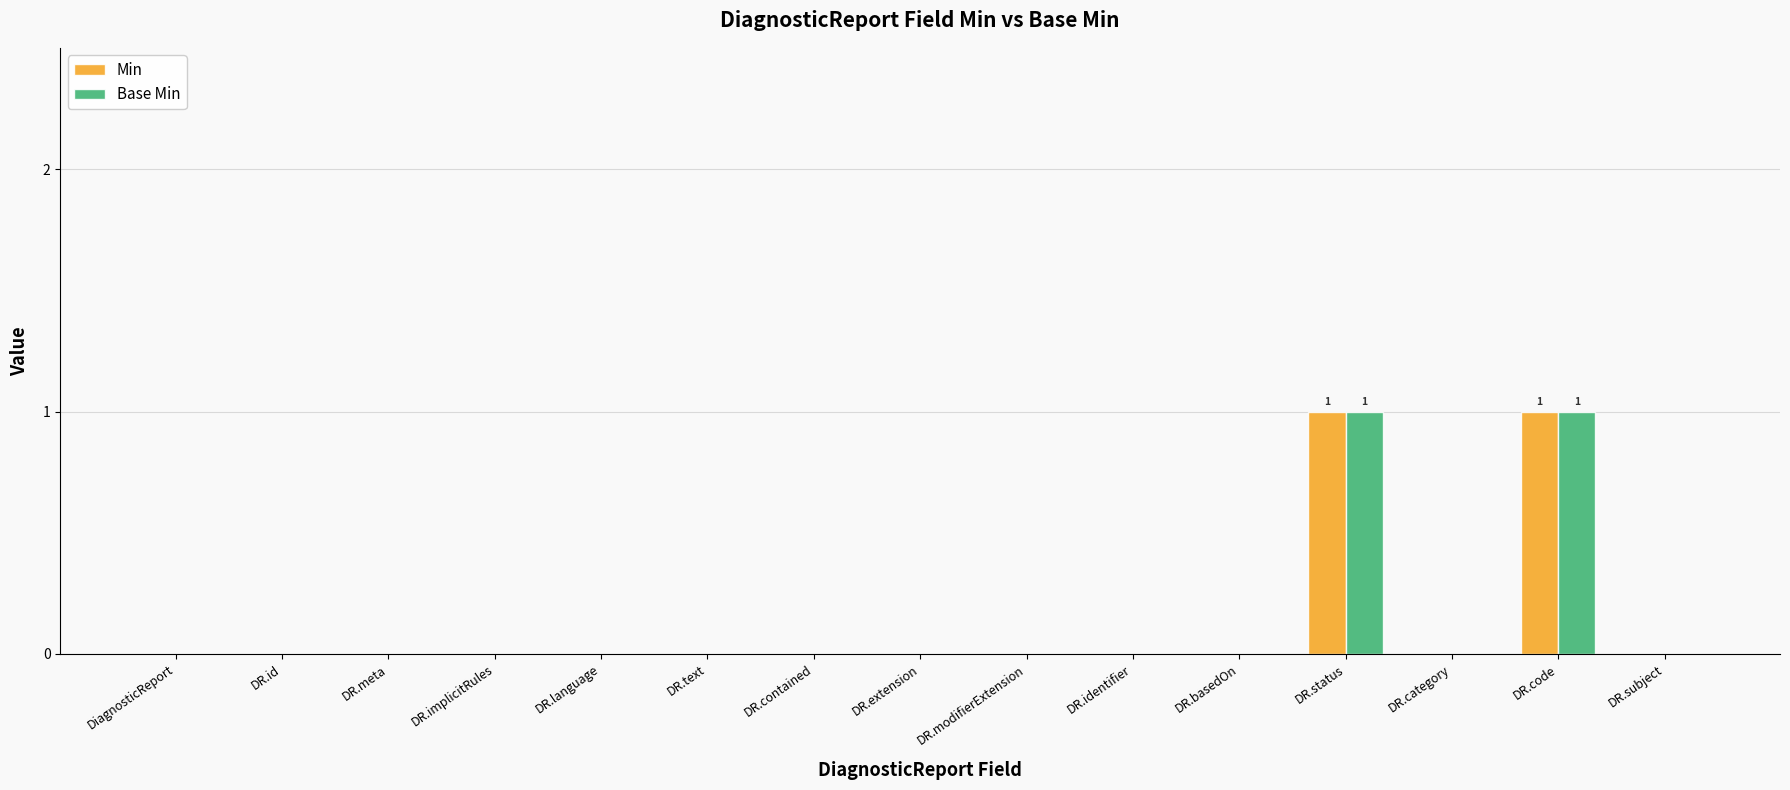

True or false: Min has a value of 0 at DR.code.

False